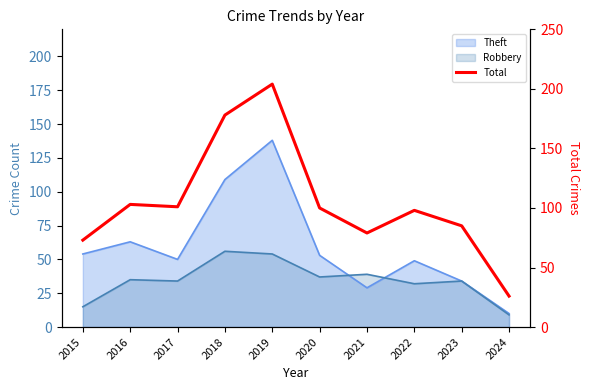

Which has a higher value, 2022 or 2021?

2022